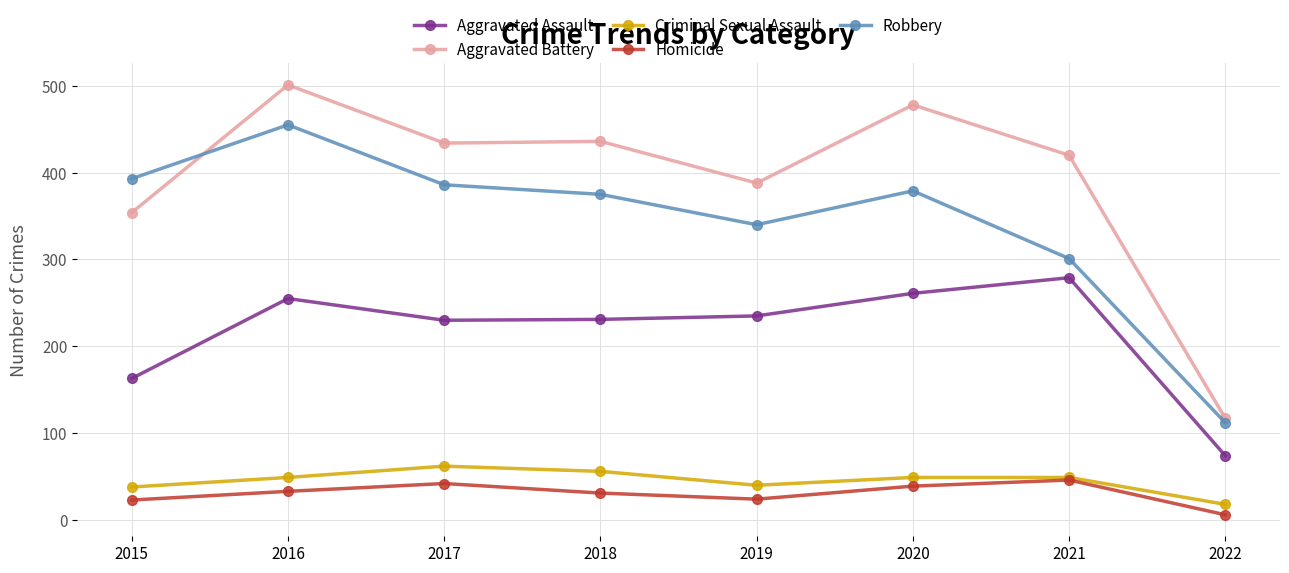

What is the difference between the maximum and minimum values in the Homicide series?

40